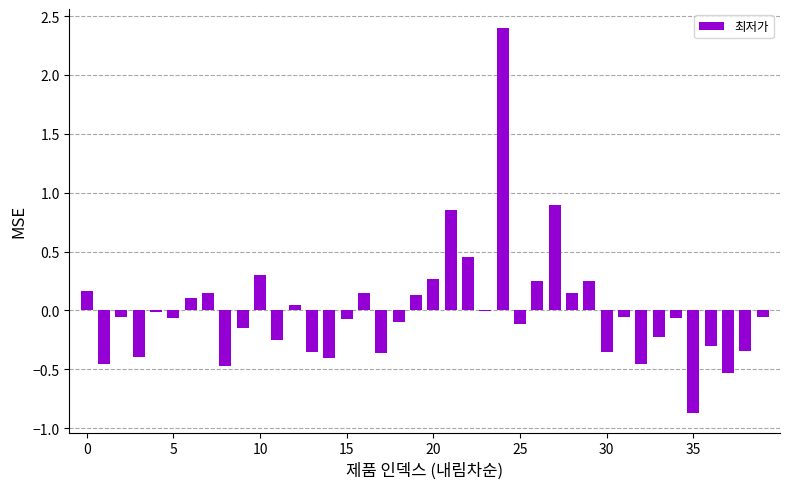

What is the maximum value shown in the chart?

2.4